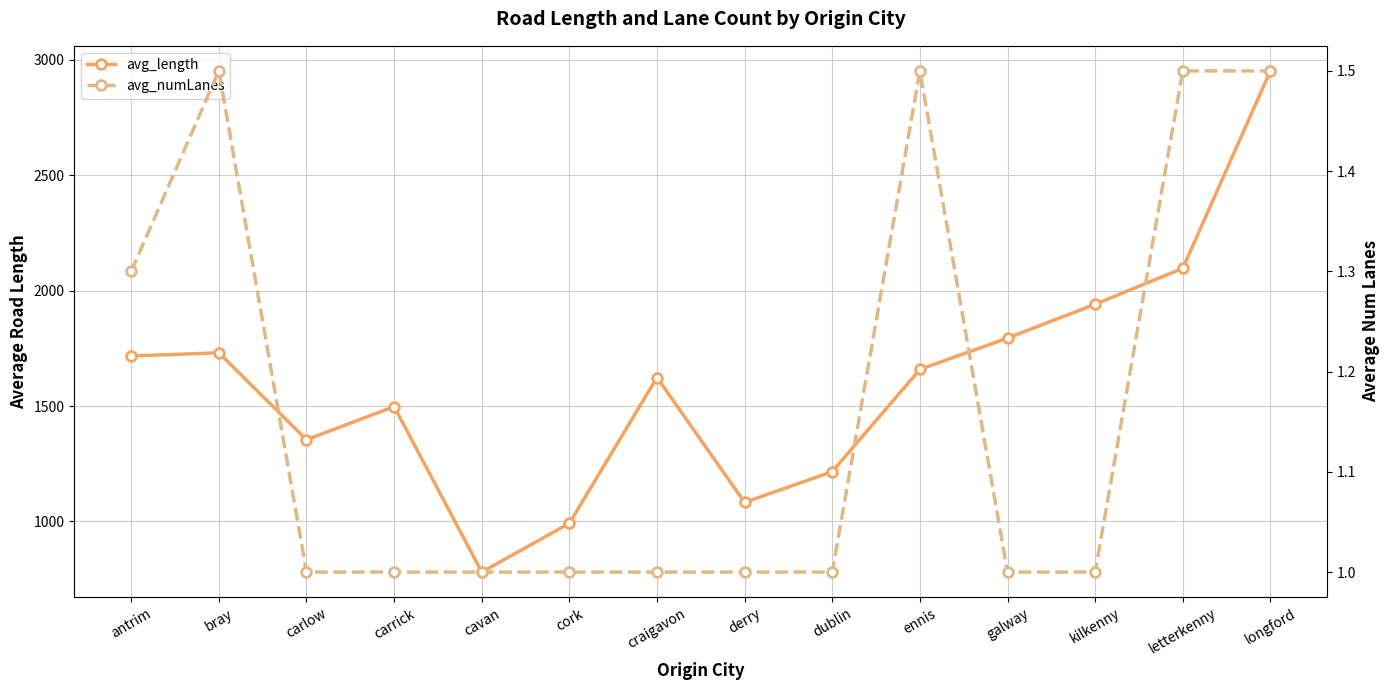

Count the avg_numLanes values in the range 1 to 2.

14